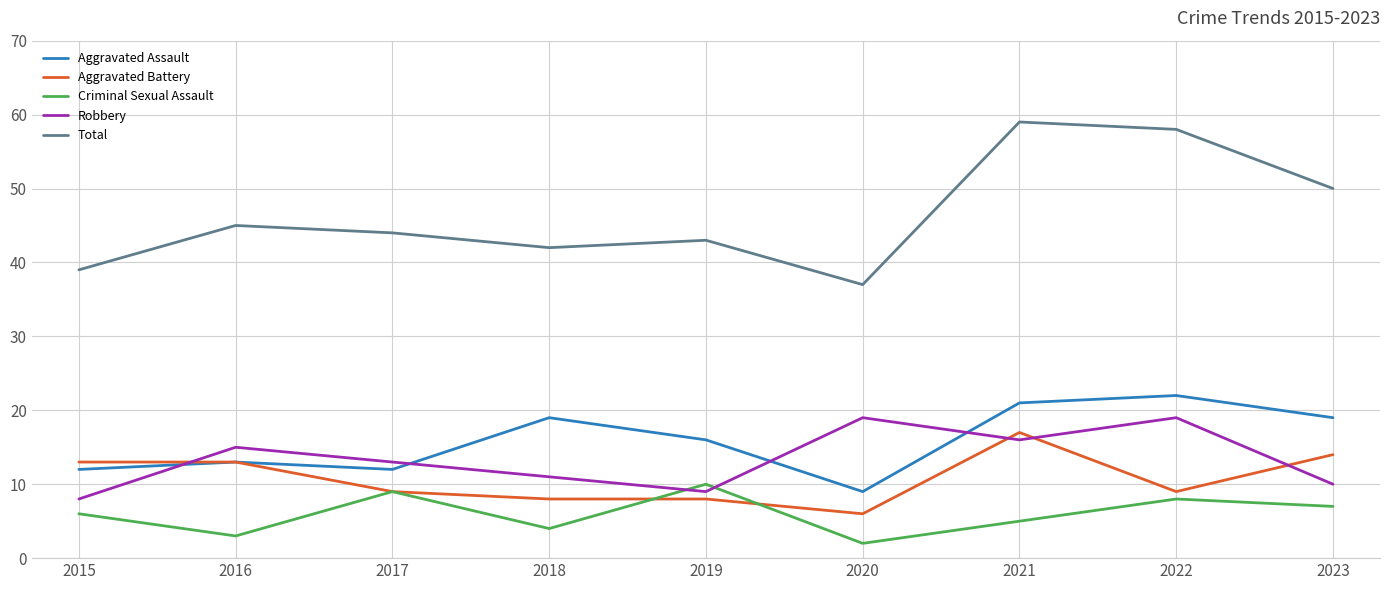

Rank the series by their maximum value, from highest to lowest.

Total, Aggravated Assault, Robbery, Aggravated Battery, Criminal Sexual Assault